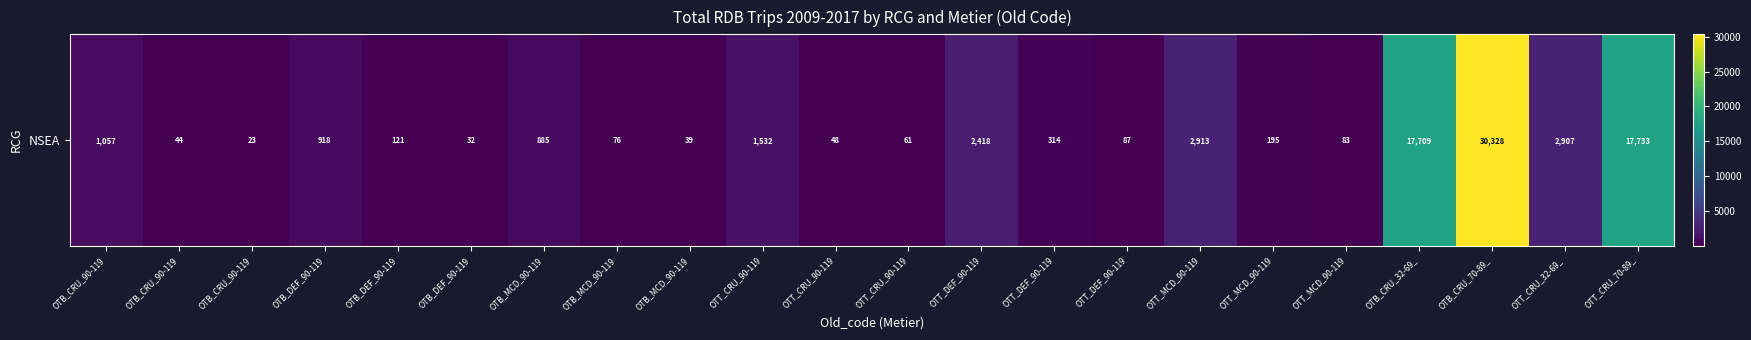

The value at OTT_MCD_90-119 is 140. True or false?

False